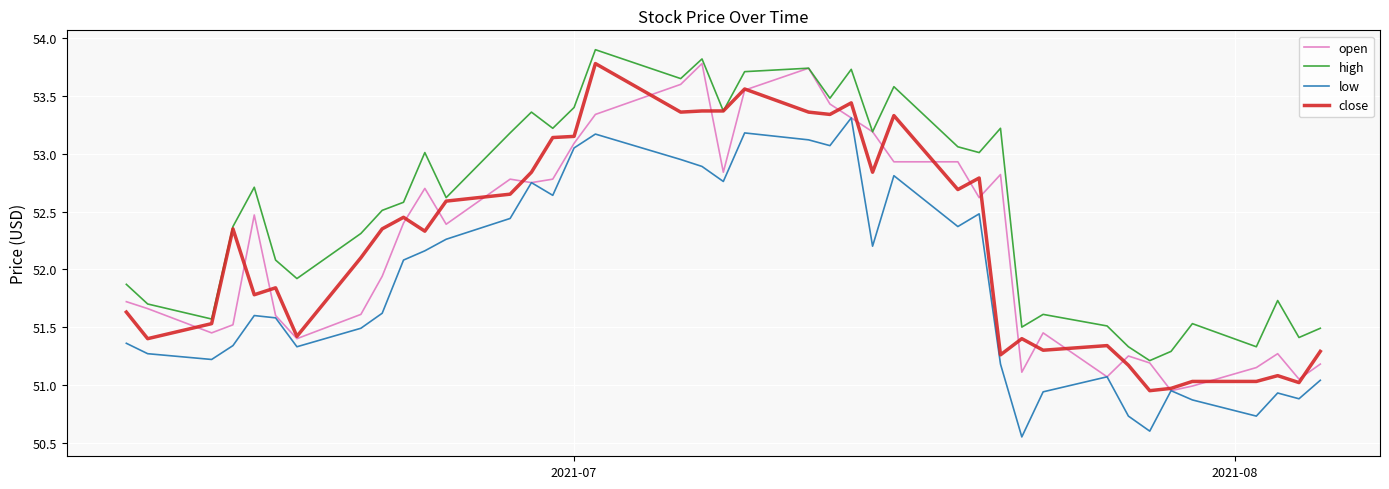

True or false: low and high intersect in this chart.

False